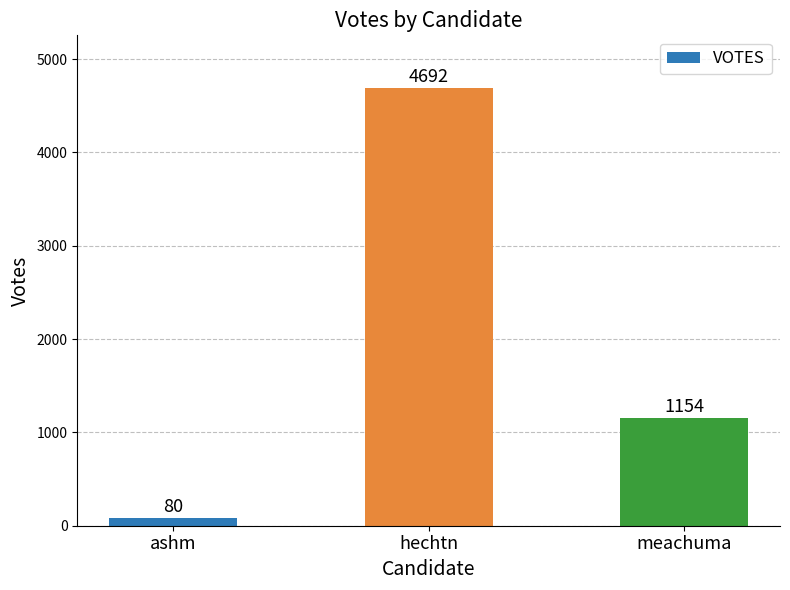

How many distinct data groups are displayed?

1